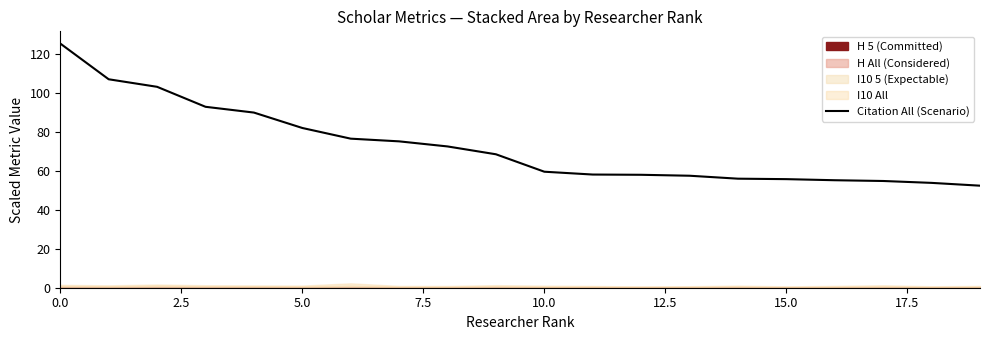

What position from the left is 14?

15